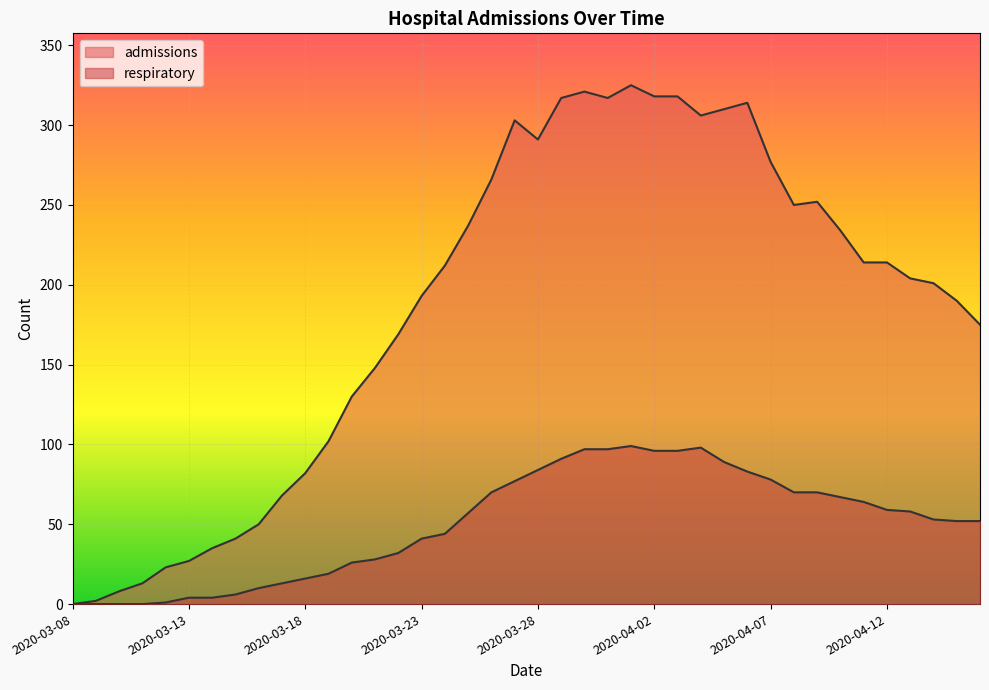

How many lines are shown in the chart?

2